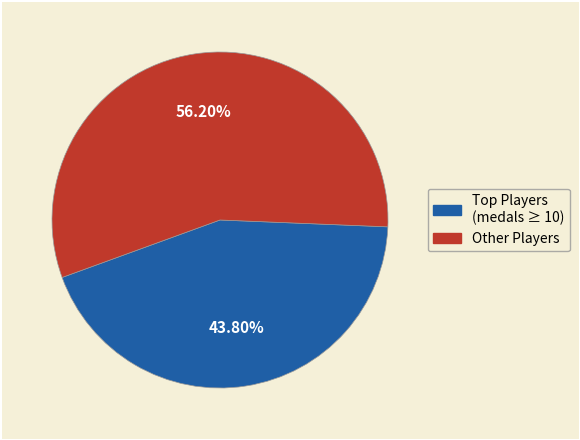

Does any single category account for the majority?

Yes